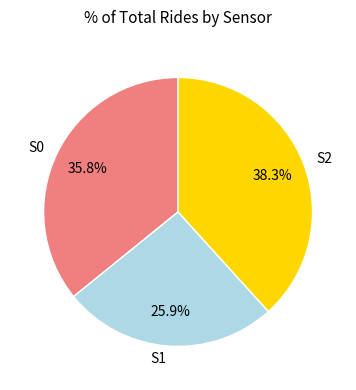

What is the smallest slice in the pie chart?

S1